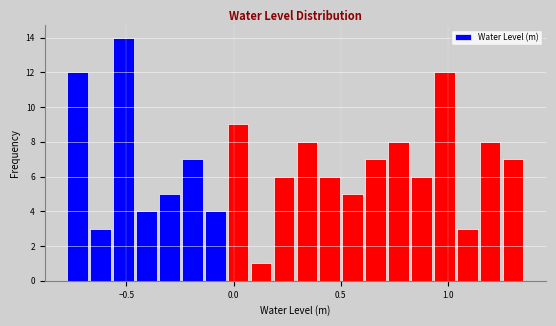

Around what value on the x-axis is the tallest bar? Give the approximate position of its centre, as read against the axis.

-0.50